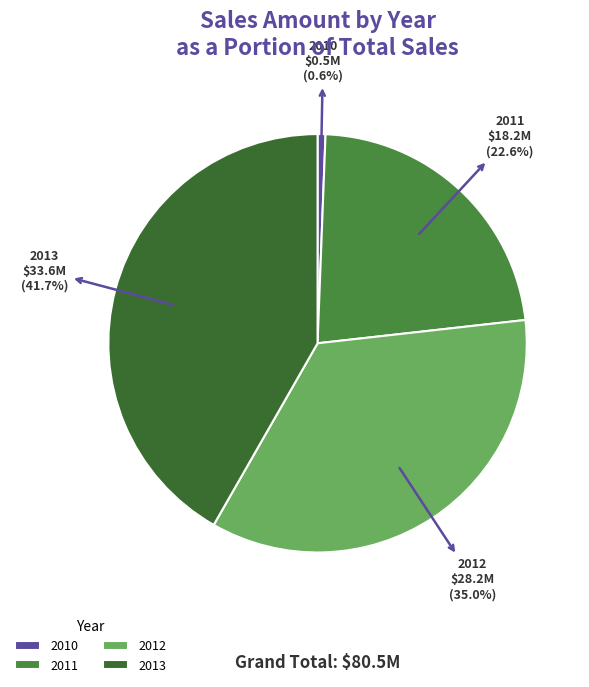

Between 2010 and 2012, which is larger?

2012